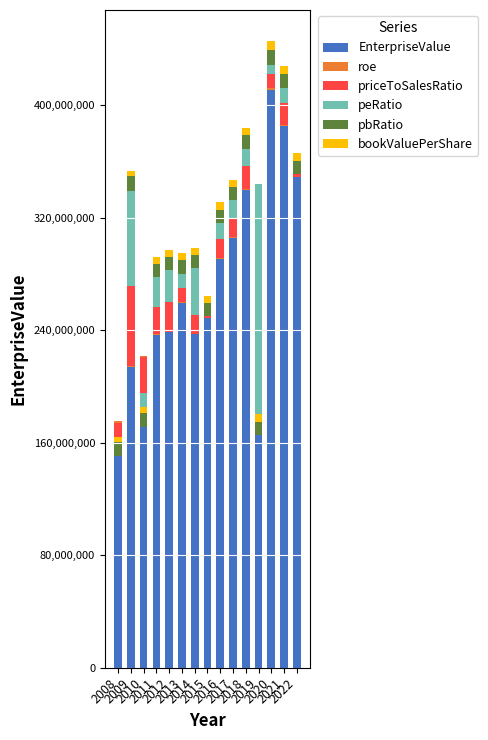

Reading left to right, extract all data points from this chart.

EnterpriseValue: 2008=175205973.2	2009=214036344.8	2010=221647145.2	2011=236673711.2	2012=238469000.9	2013=259205853.3	2014=236974729.4	2015=249212878.6	2016=290483100.0	2017=305617600.0	2018=339574200.0	2019=331434500.0	2020=410637600.0	2021=385074300.0	2022=350289600.0
roe: 2008=-857596.4	2009=151191.6	2010=-416557.8	2011=454157.4	2012=401115.4	2013=955557.4	2014=268189.9	2015=-678056.6	2016=780771.6	2017=687626.8	2018=772944.1	2019=-52991.5	2020=1647614.1	2021=948096.0	2022=-1464030.6
priceToSalesRatio: 2008=-12007950.8	2009=57152334.8	2010=-25888170.8	2011=19710137.4	2012=21278666.1	2013=9821134.0	2014=13308121.9	2015=14765314.1	2016=13778240.9	2017=13506067.0	2018=16296657.1	2019=12537207.1	2020=9966948.1	2021=15342098.4	2022=8597166.1
peRatio: 2008=-11550402.7	2009=67833332.9	2010=-24176470.7	2011=20863636.2	2012=22650000.0	2013=10063829.8	2014=33908851.2	2015=-13223207.0	2016=11395415.7	2017=12908453.4	2018=12355635.4	2019=-178351881.7	2020=6537835.8	2021=10640283.4	2022=-6258748.9
pbRatio: 2008=9905584.1	2009=10255832.3	2010=10070896.5	2011=9475373.9	2012=9085263.7	2013=9616567.4	2014=9094010.7	2015=8966083.0	2016=8897216.8	2017=8876198.2	2018=9550216.1	2019=9451125.4	2020=10771830.1	2021=10088009.9	2022=9163000.0
bookValuePerShare: 2008=3280977.7	2009=3968473.6	2010=4081066.7	2011=4844136.0	2012=4986096.3	2013=4918595.0	2014=4860341.8	2015=5030067.2	2016=5653453.3	2017=5497849.3	2018=5423961.0	2019=5343279.0	2020=5830021.4	2021=5937742.0	2022=5882352.9